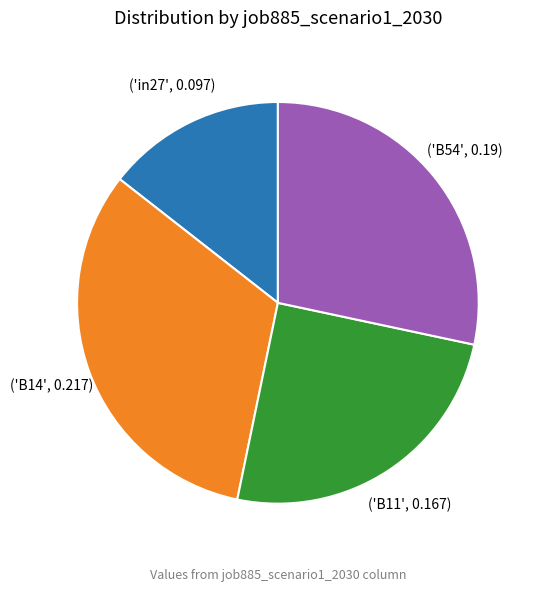

Does any single category account for the majority?

No